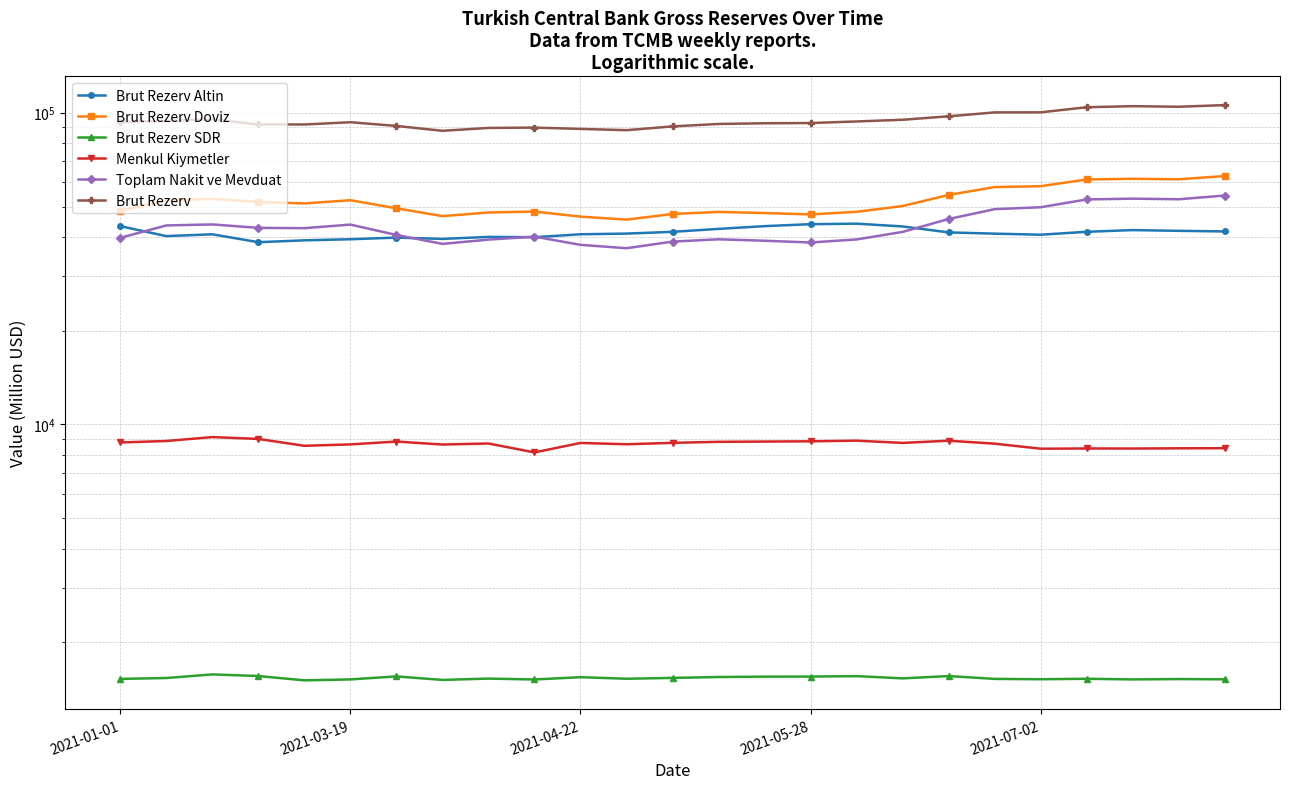

Is the value of Menkul Kiymetler at 2021-05-28 greater than the value of Brut Rezerv Doviz at 13?

No